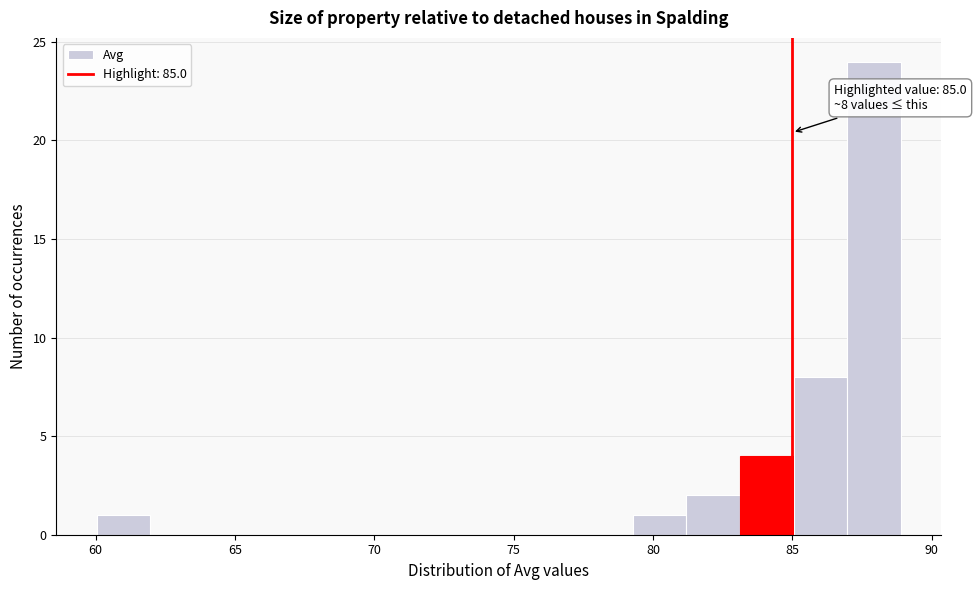

Read against the x-axis, roughly where is the centre of the tallest bar?

88.0